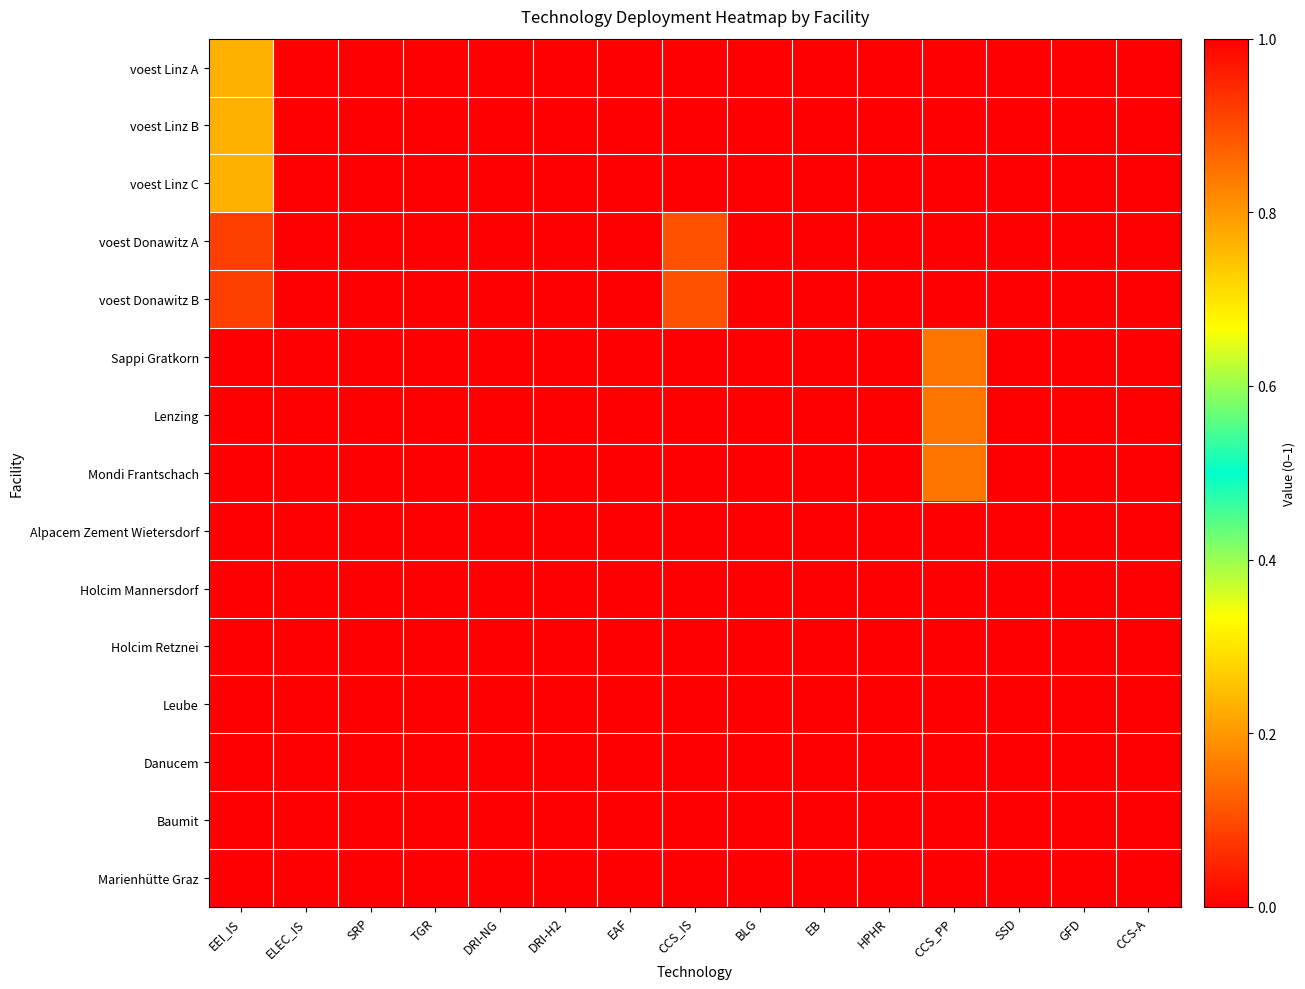

Reading left to right, what are all the values shown in this chart?

voest Linz A: EEI_IS=0.8	ELEC_IS=0.0	SRP=0.0	TGR=0.0	DRI-NG=1.0	DRI-H2=0.0	EAF=1.0	CCS_IS=1.0	BLG=0.0	EB=0.0	HPHR=0.0	CCS_PP=0.0	SSD=0.0	GFD=0.0	CCS-A=0.0
voest Linz B: EEI_IS=0.8	ELEC_IS=0.0	SRP=0.0	TGR=0.0	DRI-NG=1.0	DRI-H2=0.0	EAF=1.0	CCS_IS=1.0	BLG=0.0	EB=0.0	HPHR=0.0	CCS_PP=0.0	SSD=0.0	GFD=0.0	CCS-A=0.0
voest Linz C: EEI_IS=0.8	ELEC_IS=0.0	SRP=0.0	TGR=0.0	DRI-NG=1.0	DRI-H2=0.0	EAF=1.0	CCS_IS=1.0	BLG=0.0	EB=0.0	HPHR=0.0	CCS_PP=0.0	SSD=0.0	GFD=0.0	CCS-A=0.0
voest Donawitz A: EEI_IS=0.1	ELEC_IS=0.0	SRP=0.0	TGR=0.0	DRI-NG=0.0	DRI-H2=1.0	EAF=1.0	CCS_IS=0.1	BLG=0.0	EB=0.0	HPHR=0.0	CCS_PP=0.0	SSD=0.0	GFD=0.0	CCS-A=0.0
voest Donawitz B: EEI_IS=0.1	ELEC_IS=0.0	SRP=0.0	TGR=0.0	DRI-NG=0.0	DRI-H2=1.0	EAF=1.0	CCS_IS=0.1	BLG=0.0	EB=0.0	HPHR=0.0	CCS_PP=0.0	SSD=0.0	GFD=0.0	CCS-A=0.0
Sappi Gratkorn: EEI_IS=0.0	ELEC_IS=0.0	SRP=0.0	TGR=0.0	DRI-NG=0.0	DRI-H2=0.0	EAF=0.0	CCS_IS=0.0	BLG=0.0	EB=0.0	HPHR=1.0	CCS_PP=0.2	SSD=0.0	GFD=0.0	CCS-A=0.0
Lenzing: EEI_IS=0.0	ELEC_IS=0.0	SRP=0.0	TGR=0.0	DRI-NG=0.0	DRI-H2=0.0	EAF=0.0	CCS_IS=0.0	BLG=0.0	EB=0.0	HPHR=1.0	CCS_PP=0.2	SSD=0.0	GFD=0.0	CCS-A=0.0
Mondi Frantschach: EEI_IS=0.0	ELEC_IS=0.0	SRP=0.0	TGR=0.0	DRI-NG=0.0	DRI-H2=0.0	EAF=0.0	CCS_IS=0.0	BLG=0.0	EB=0.0	HPHR=1.0	CCS_PP=0.2	SSD=0.0	GFD=0.0	CCS-A=0.0
Alpacem Zement Wietersdorf: EEI_IS=0.0	ELEC_IS=0.0	SRP=0.0	TGR=0.0	DRI-NG=0.0	DRI-H2=0.0	EAF=0.0	CCS_IS=0.0	BLG=0.0	EB=0.0	HPHR=0.0	CCS_PP=0.0	SSD=0.0	GFD=0.0	CCS-A=1.0
Holcim Mannersdorf: EEI_IS=0.0	ELEC_IS=0.0	SRP=0.0	TGR=0.0	DRI-NG=0.0	DRI-H2=0.0	EAF=0.0	CCS_IS=0.0	BLG=0.0	EB=0.0	HPHR=0.0	CCS_PP=0.0	SSD=0.0	GFD=0.0	CCS-A=1.0
Holcim Retznei: EEI_IS=0.0	ELEC_IS=0.0	SRP=0.0	TGR=0.0	DRI-NG=0.0	DRI-H2=0.0	EAF=0.0	CCS_IS=0.0	BLG=0.0	EB=0.0	HPHR=0.0	CCS_PP=0.0	SSD=0.0	GFD=0.0	CCS-A=1.0
Leube: EEI_IS=0.0	ELEC_IS=0.0	SRP=0.0	TGR=0.0	DRI-NG=0.0	DRI-H2=0.0	EAF=0.0	CCS_IS=0.0	BLG=0.0	EB=0.0	HPHR=0.0	CCS_PP=0.0	SSD=0.0	GFD=0.0	CCS-A=1.0
Danucem: EEI_IS=0.0	ELEC_IS=0.0	SRP=0.0	TGR=0.0	DRI-NG=0.0	DRI-H2=0.0	EAF=0.0	CCS_IS=0.0	BLG=0.0	EB=0.0	HPHR=0.0	CCS_PP=0.0	SSD=0.0	GFD=0.0	CCS-A=1.0
Baumit: EEI_IS=0.0	ELEC_IS=0.0	SRP=0.0	TGR=0.0	DRI-NG=0.0	DRI-H2=0.0	EAF=0.0	CCS_IS=0.0	BLG=0.0	EB=0.0	HPHR=0.0	CCS_PP=0.0	SSD=0.0	GFD=0.0	CCS-A=1.0
Marienhütte Graz: EEI_IS=0.0	ELEC_IS=0.0	SRP=0.0	TGR=0.0	DRI-NG=0.0	DRI-H2=0.0	EAF=0.0	CCS_IS=0.0	BLG=0.0	EB=0.0	HPHR=0.0	CCS_PP=0.0	SSD=0.0	GFD=0.0	CCS-A=0.0